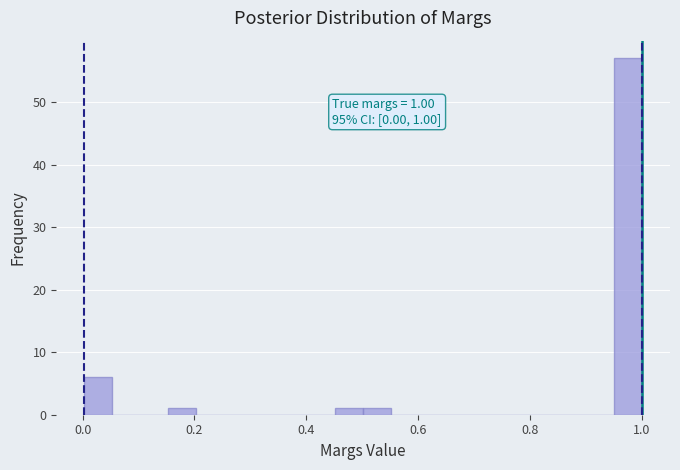

Read against the x-axis, roughly where is the centre of the tallest bar?

0.98